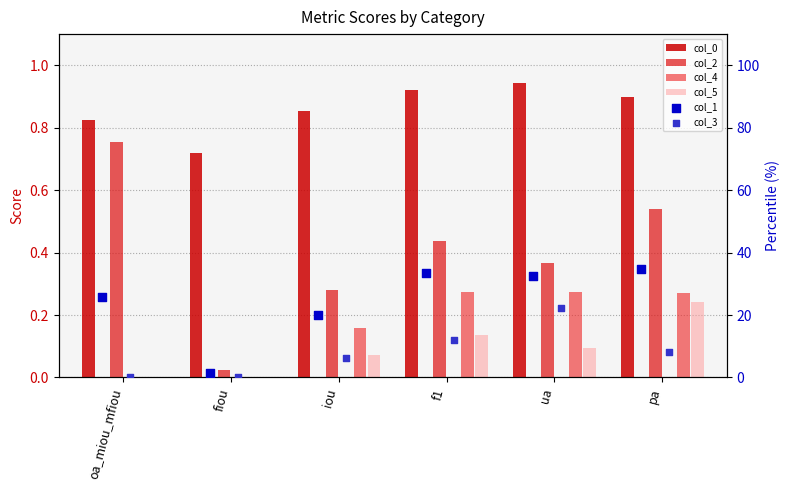

Which series reaches the minimum Y coordinate?

col_4